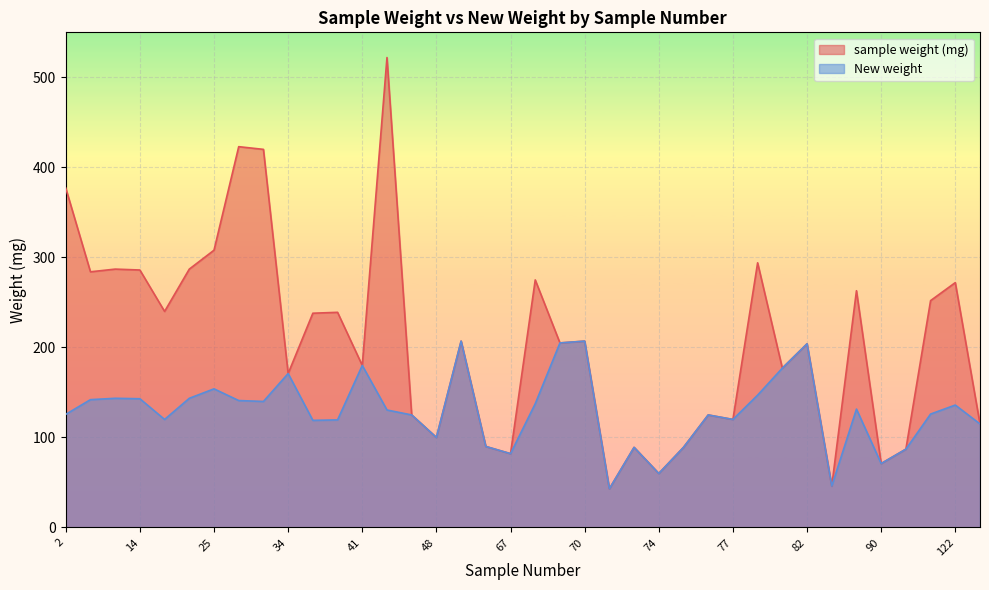

The sample weight (mg) series shows 82.0 at 67. True or false?

True